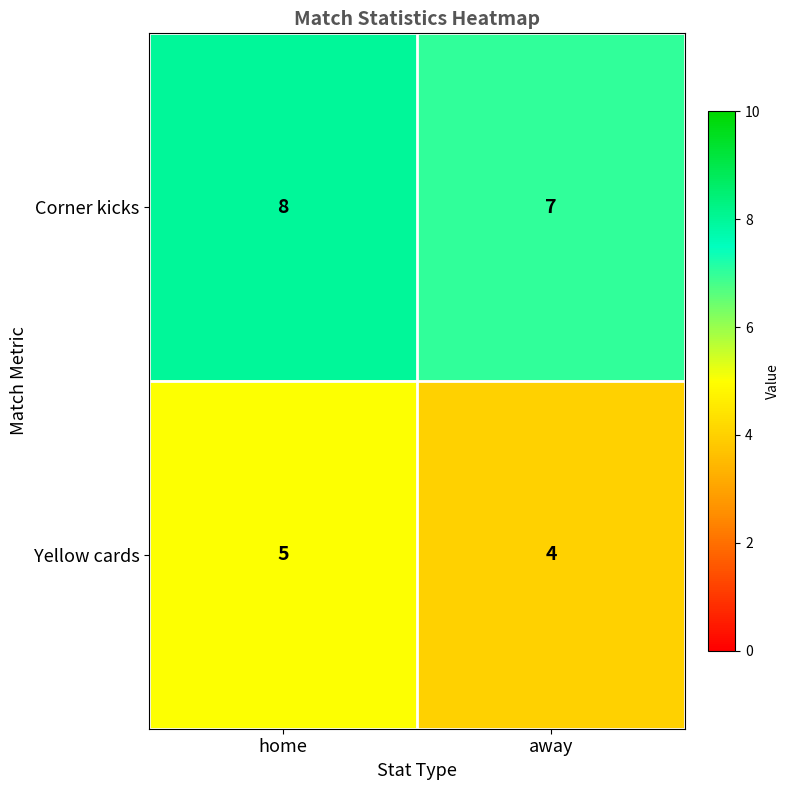

At how many categories does at least one series exceed 6?

2